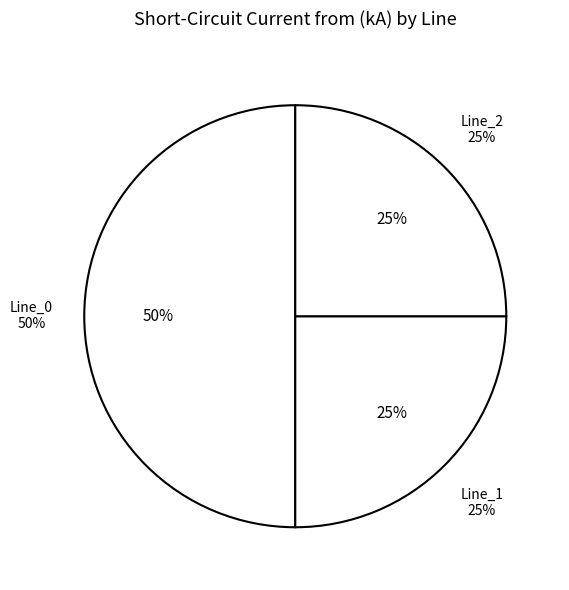

Which slice represents more than half of the pie?

Line_0